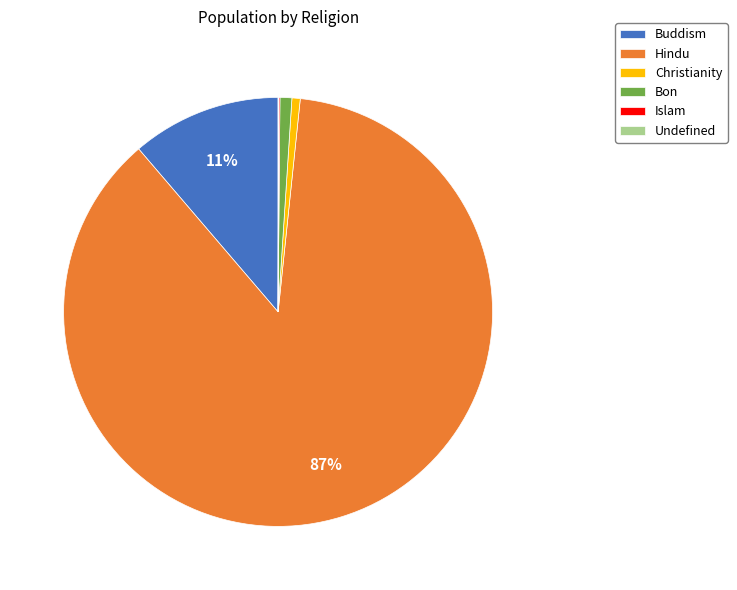

Between Hindu and Bon, which is larger?

Hindu